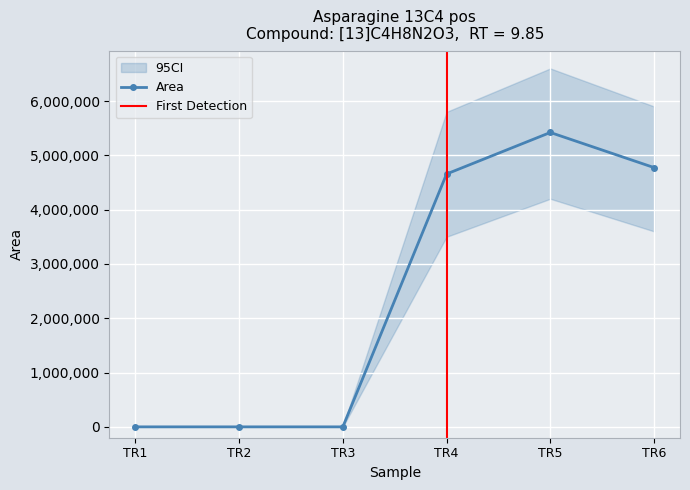

Does the chart display data point markers on the line(s)?

Yes